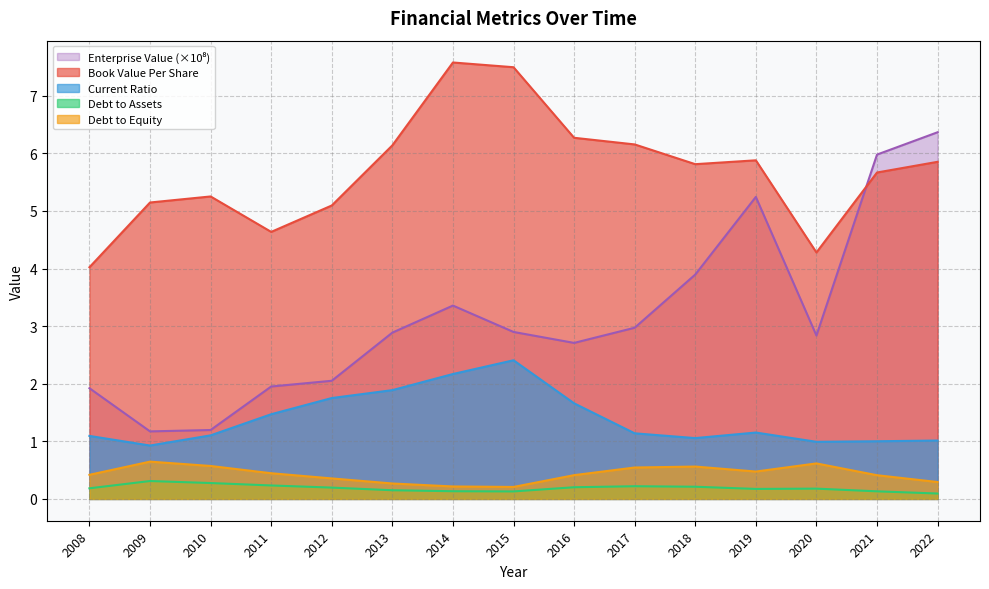

How many data points in EnterpriseValue are above 2?

11